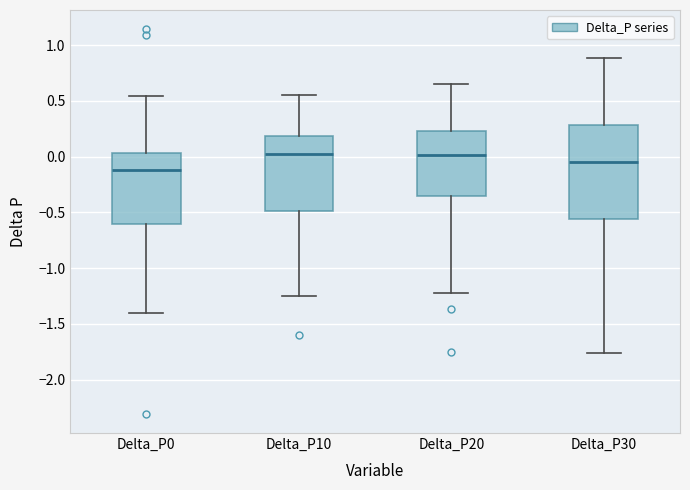

Comparing the boxes themselves (not the whiskers), which one is the tallest?

Delta_P30